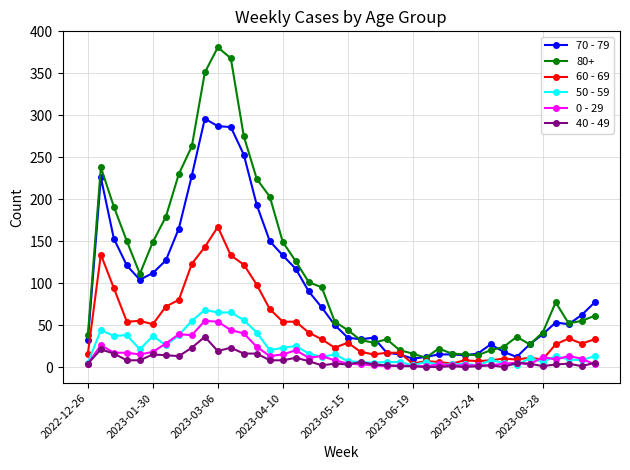

Which series has the largest range (max minus min)?

80+